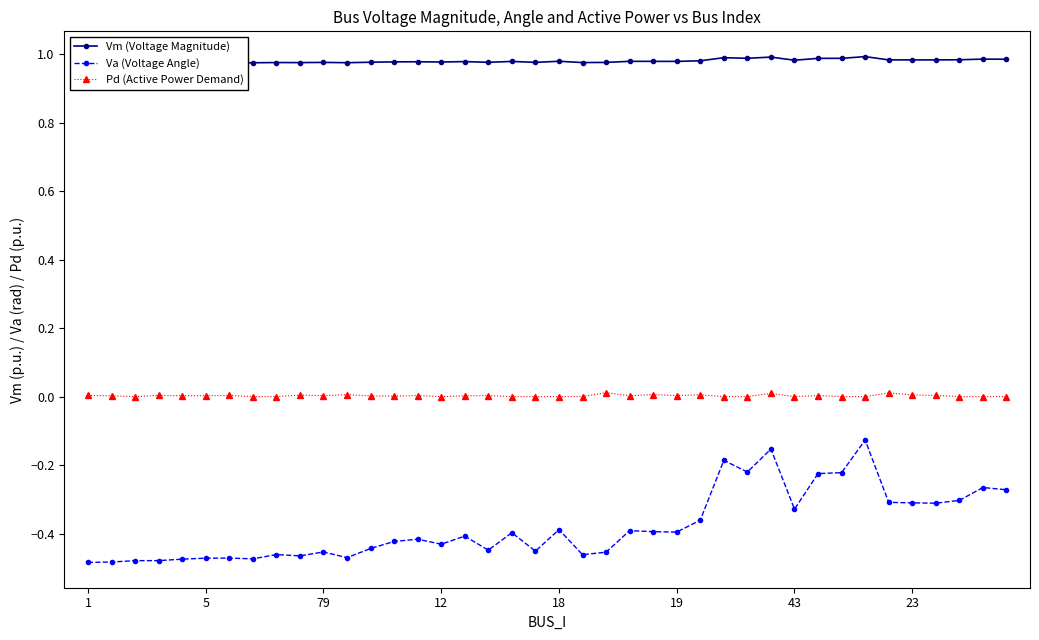

True or false: Pd (Active Power Demand) and Vm (Voltage Magnitude) cross at least once.

False